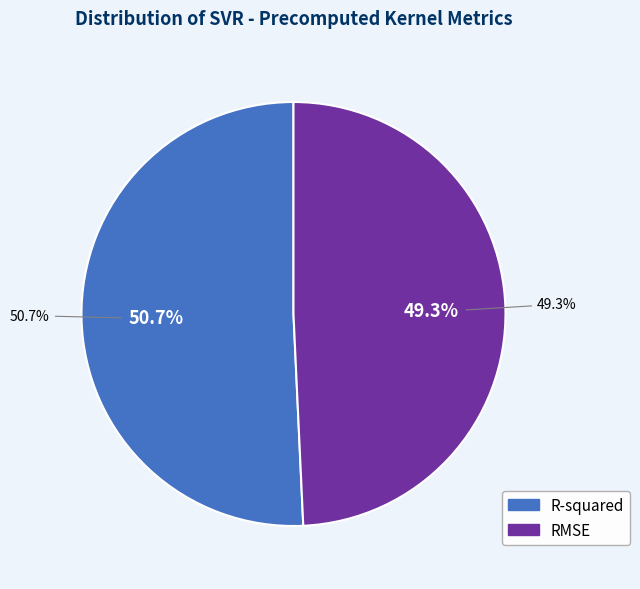

Which slice represents more than half of the pie?

R-squared